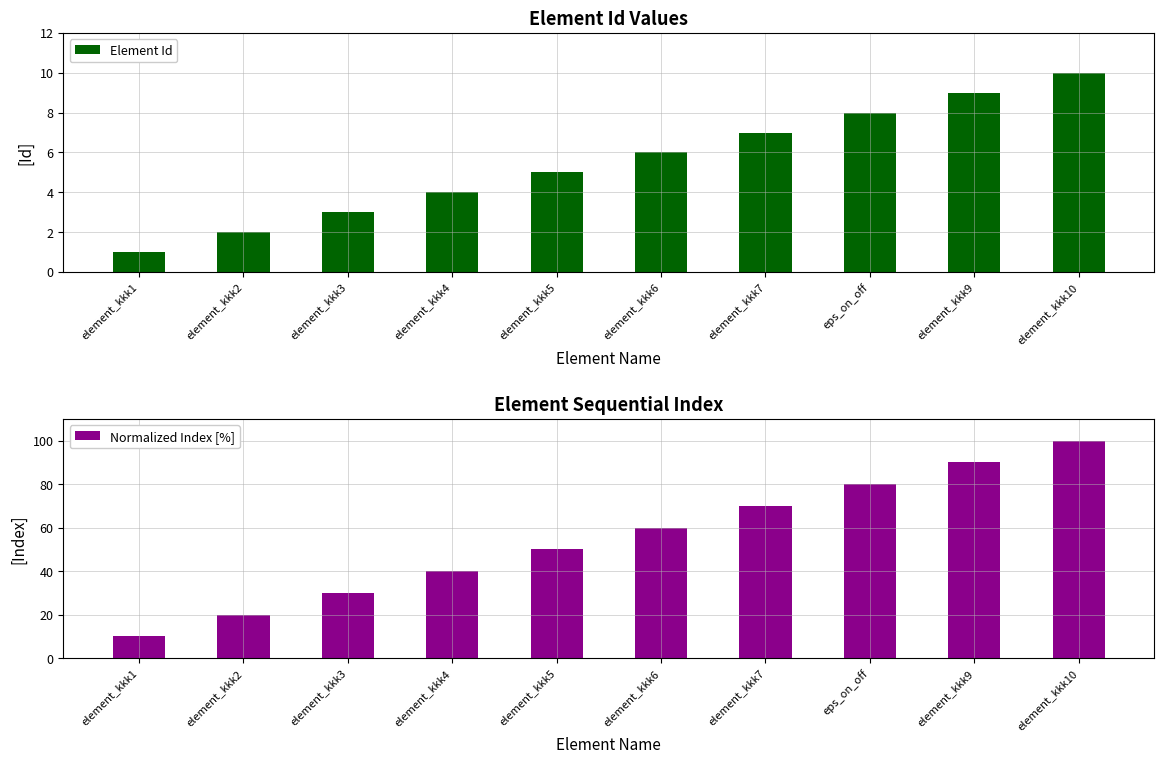

List the series in order of their peak value, lowest first.

Element Id, Normalized Index [%]